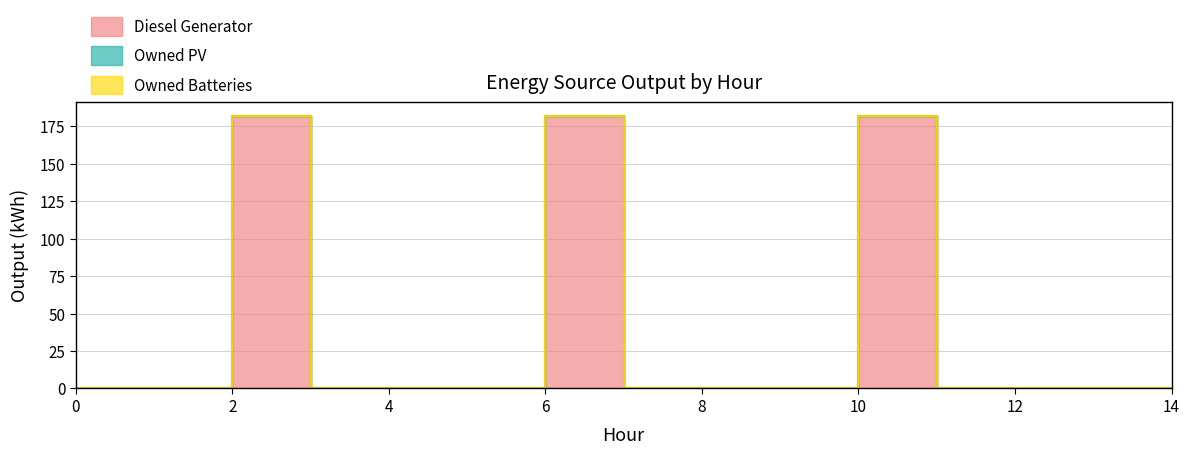

Reading left to right, list all the values displayed in this chart.

Diesel Generator: 0=0	1=0	2=182	3=0	4=0	5=0	6=182	7=0	8=0	9=0	10=182	11=0	12=0	13=0	14=0
Owned PV: 0=0	1=0	2=0	3=0	4=0	5=0	6=0	7=0	8=0	9=0	10=0	11=0	12=0	13=0	14=0
Owned Batteries: 0=0	1=0	2=0	3=0	4=0	5=0	6=0	7=0	8=0	9=0	10=0	11=0	12=0	13=0	14=0